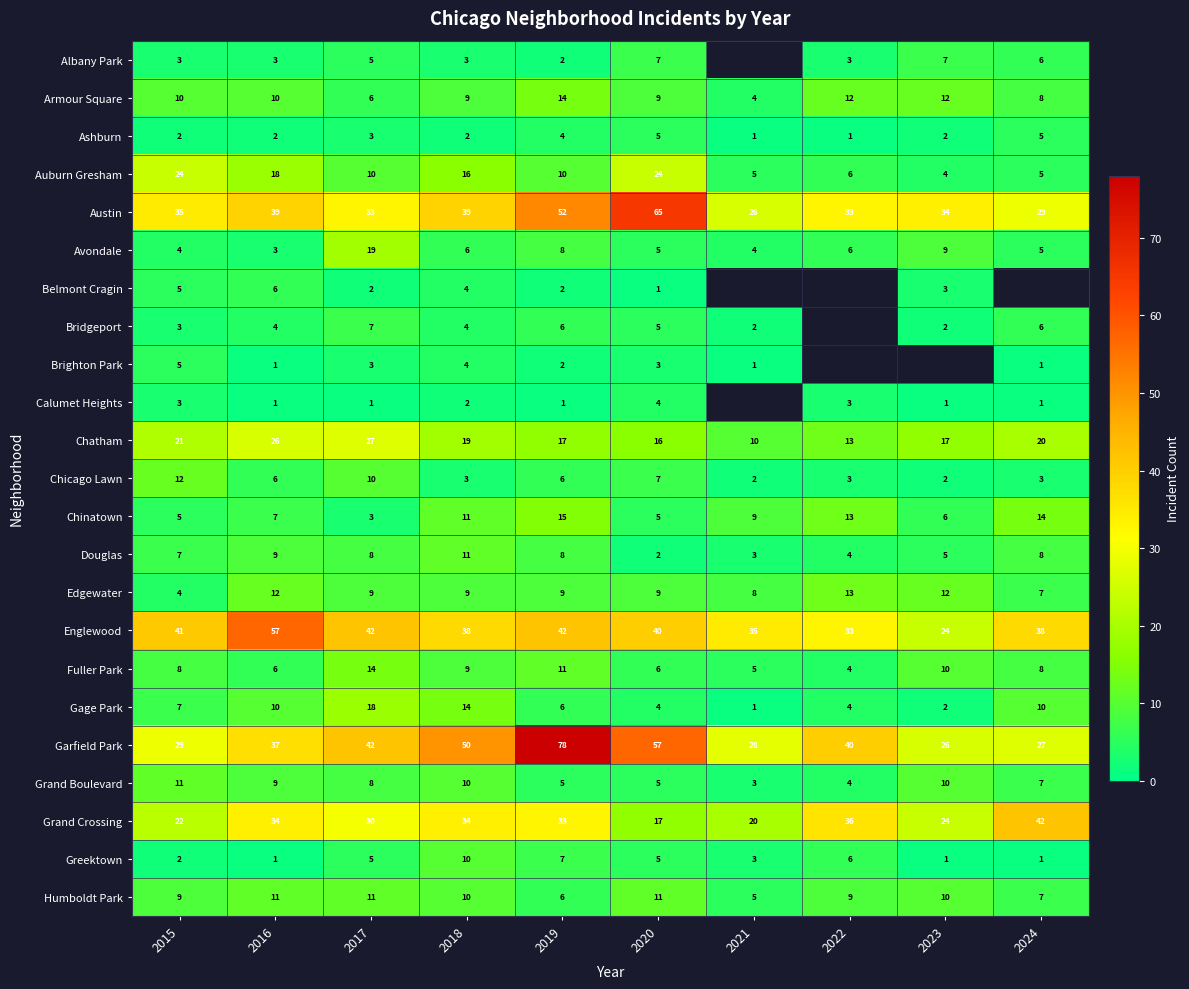

At which category is the sum across all series the highest?

2019